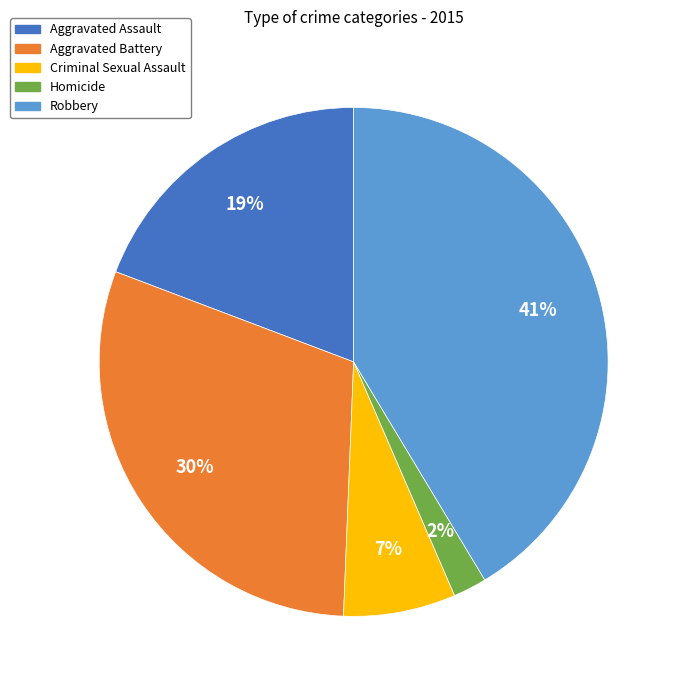

To the nearest percent, what is the difference between the largest and smallest slice percentages?

39%